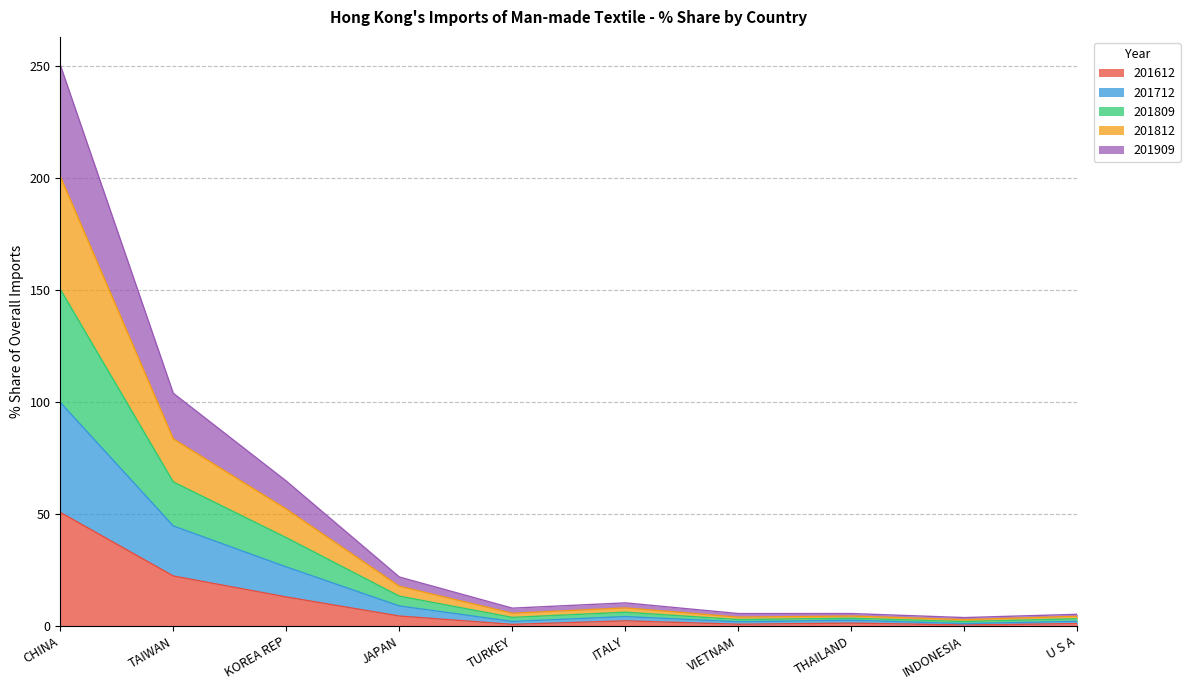

Which has a higher value, THAILAND or TURKEY?

THAILAND